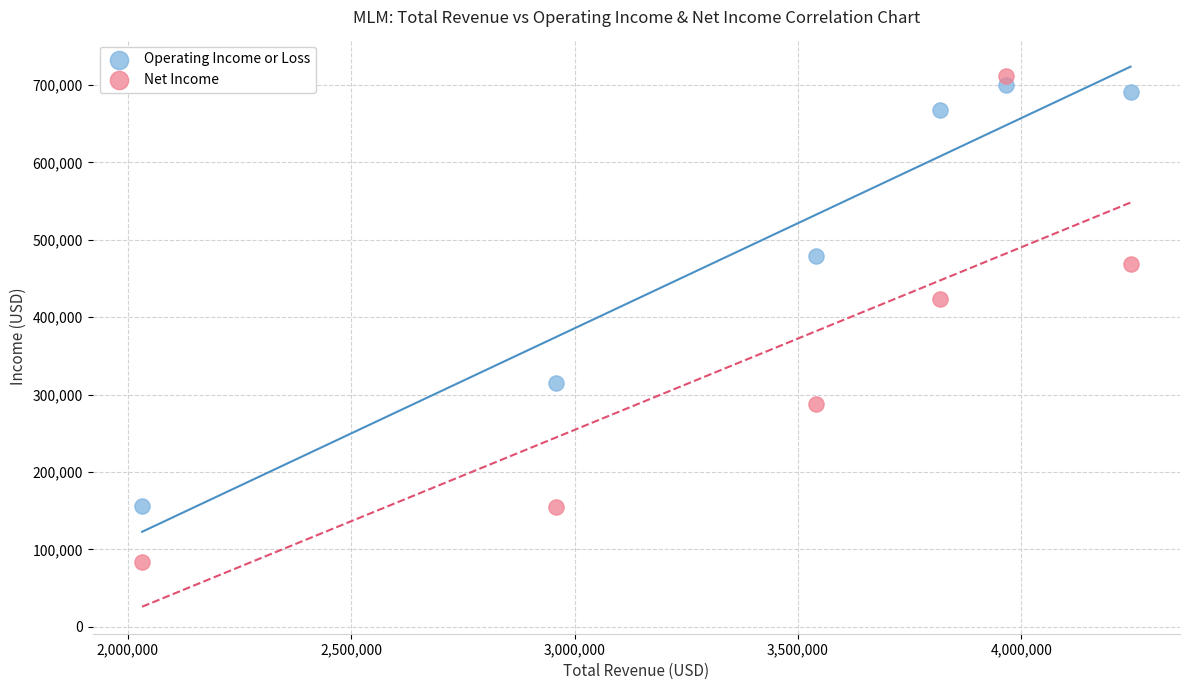

What are all the series names shown in the legend?

Operating Income or Loss, Net Income